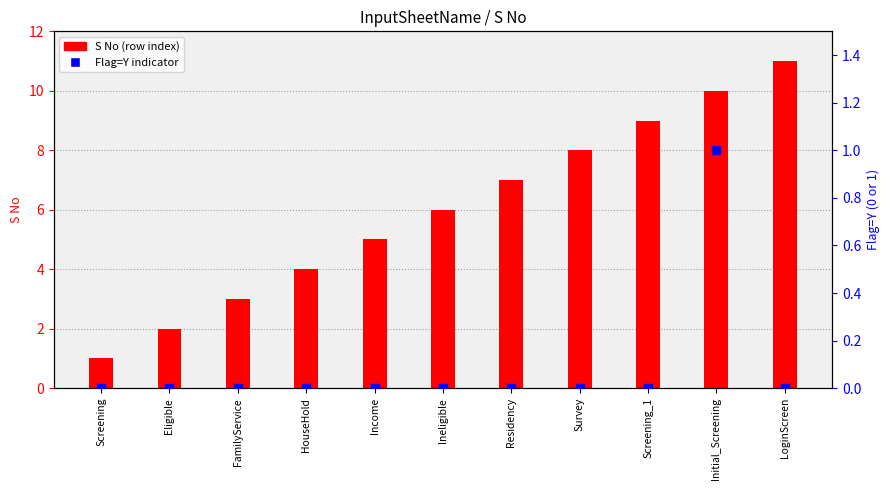

Which series contains the lowest Y value?

Flag=Y indicator